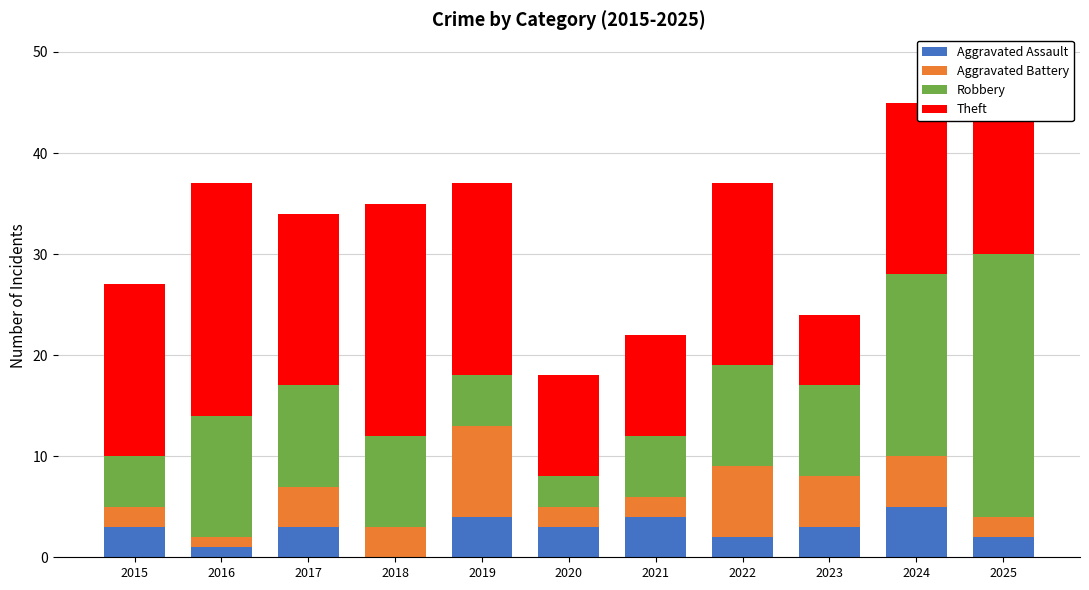

What is the highest value of the Aggravated Assault series?

5